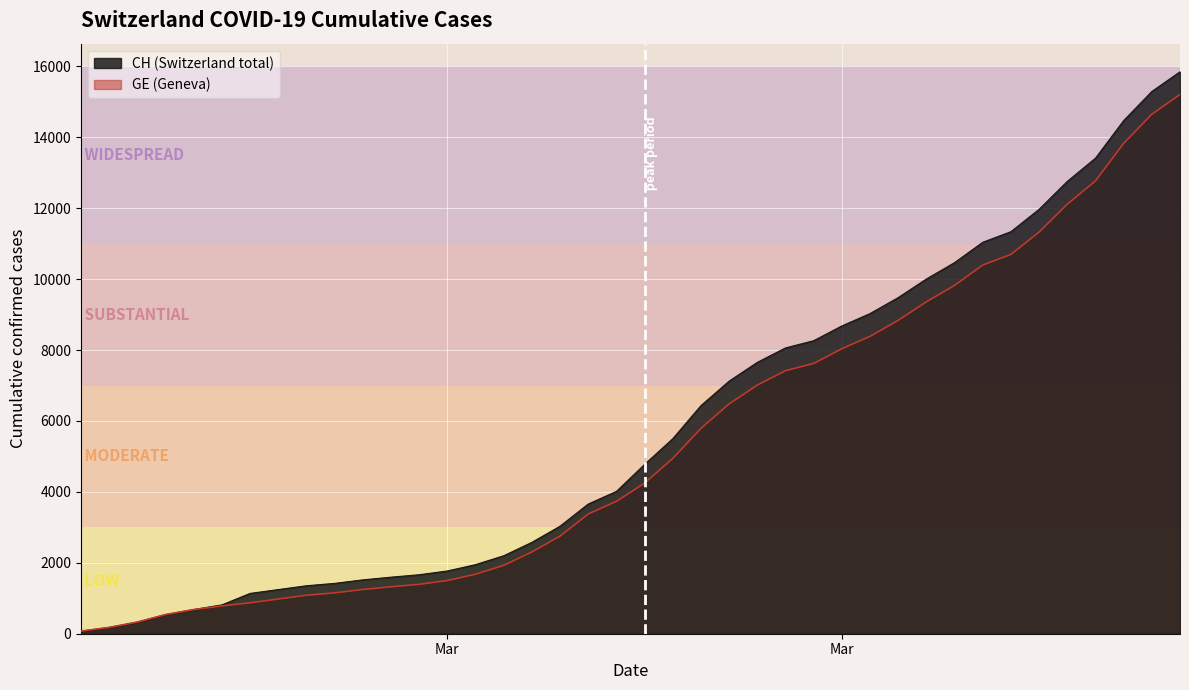

Count the number of categories in the chart.

40